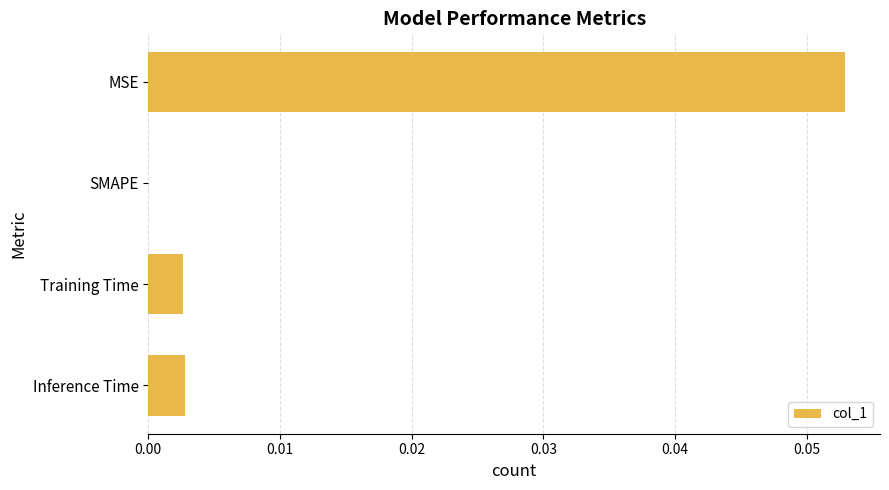

Which category has the highest value across all series?

MSE